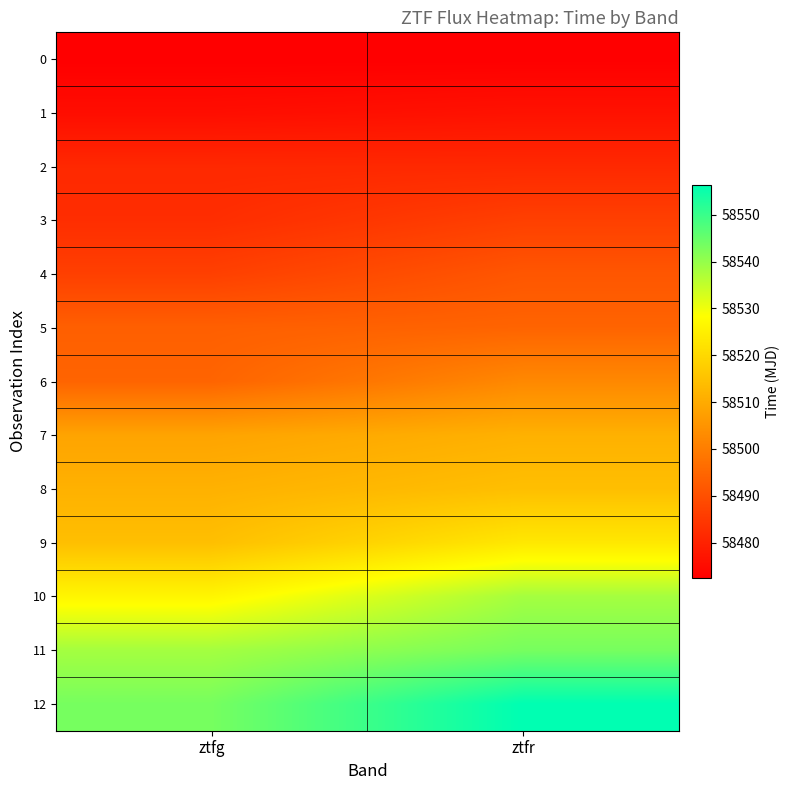

Which series has the largest total across all categories?

12